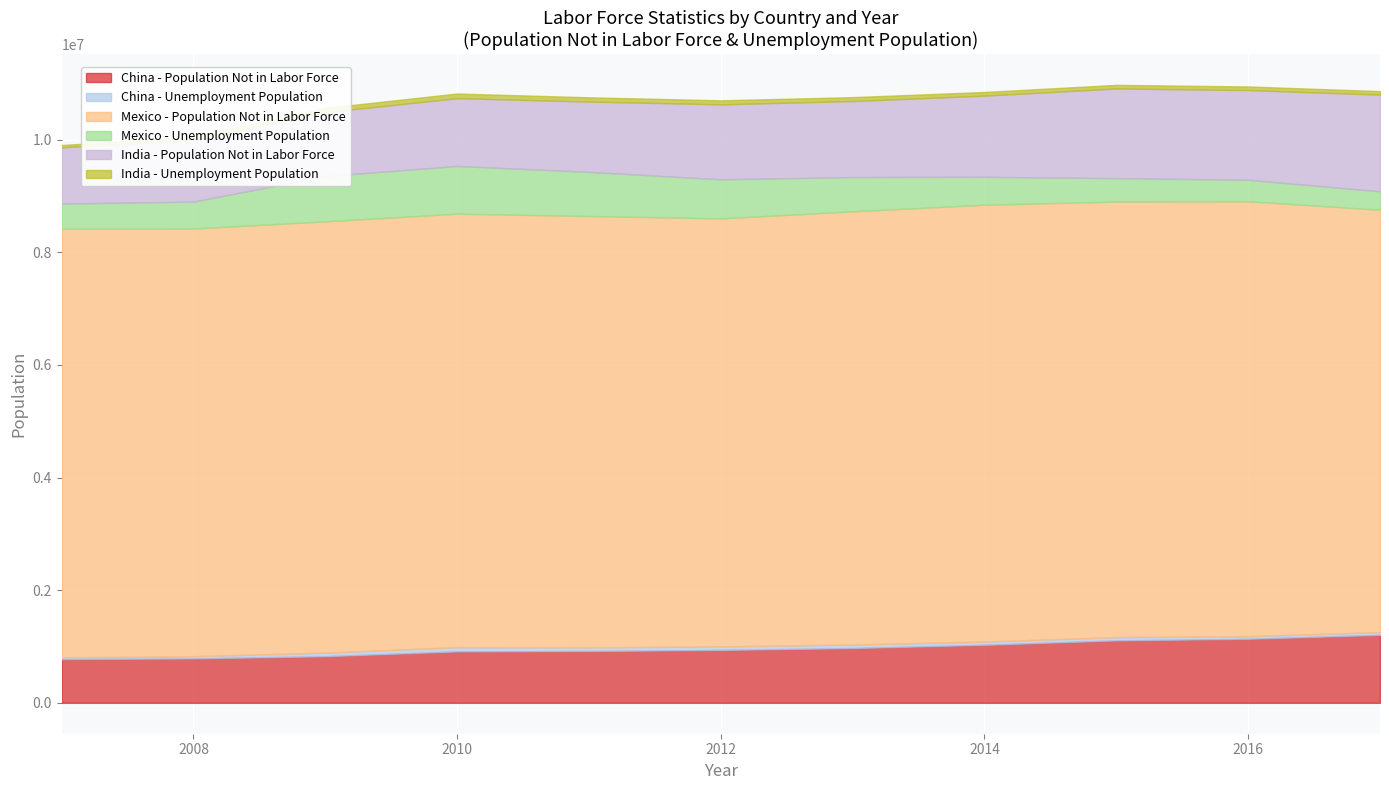

At which category does the chart reach its peak across all series?

2014